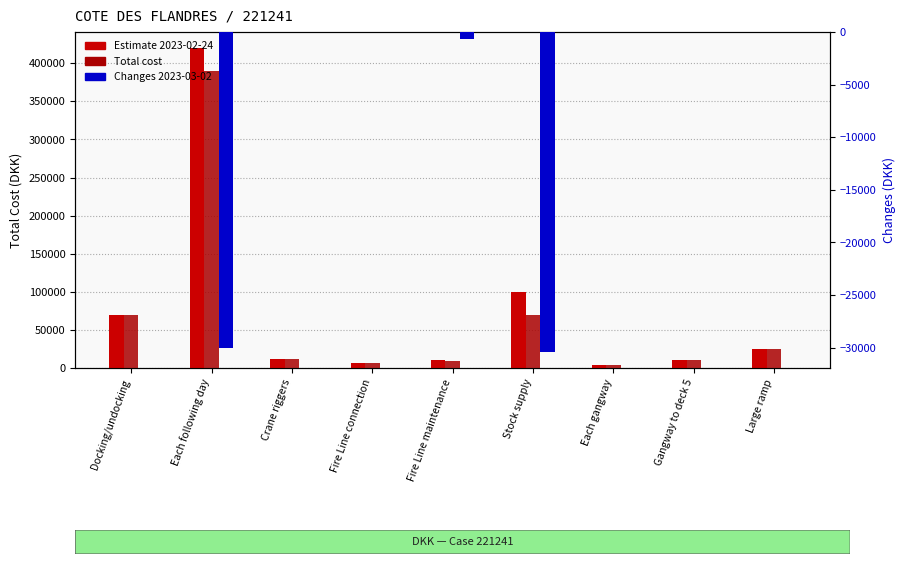

At which category does the chart reach its peak across all series?

Each following day